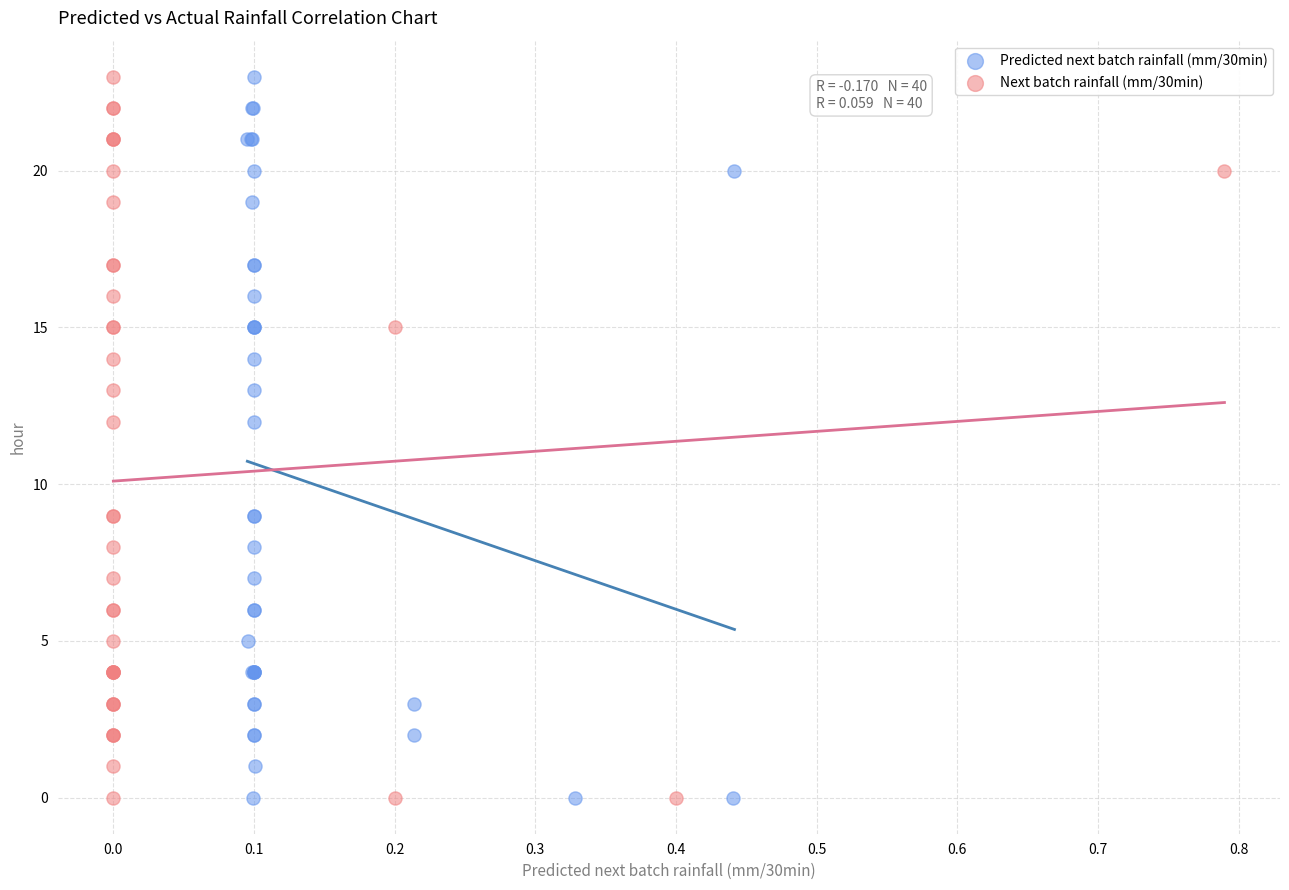

What are all the series names shown in the legend?

Predicted next batch rainfall (mm/30min), Next batch rainfall (mm/30min)